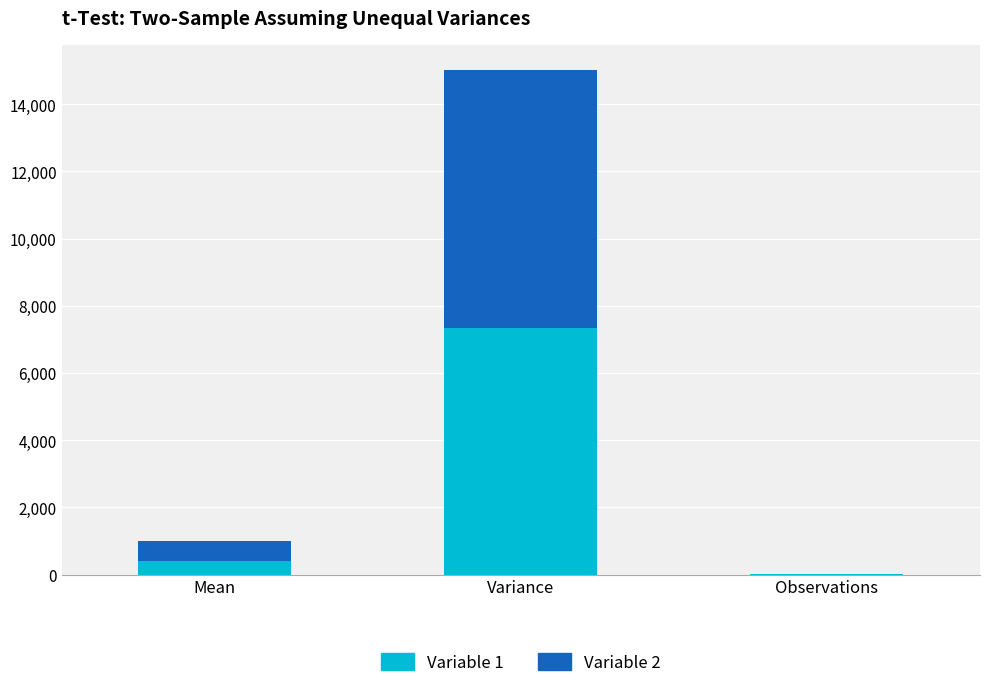

Is it true that Variable 1 equals 11505.8 at Variance?

False